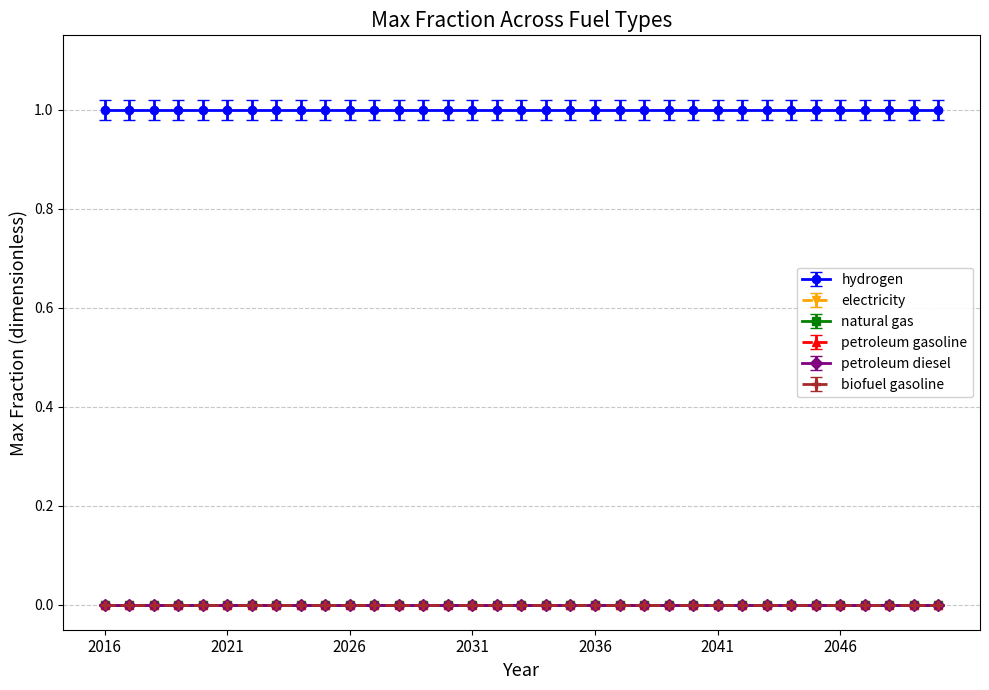

Between 2034 and 2032, which is larger?

2034